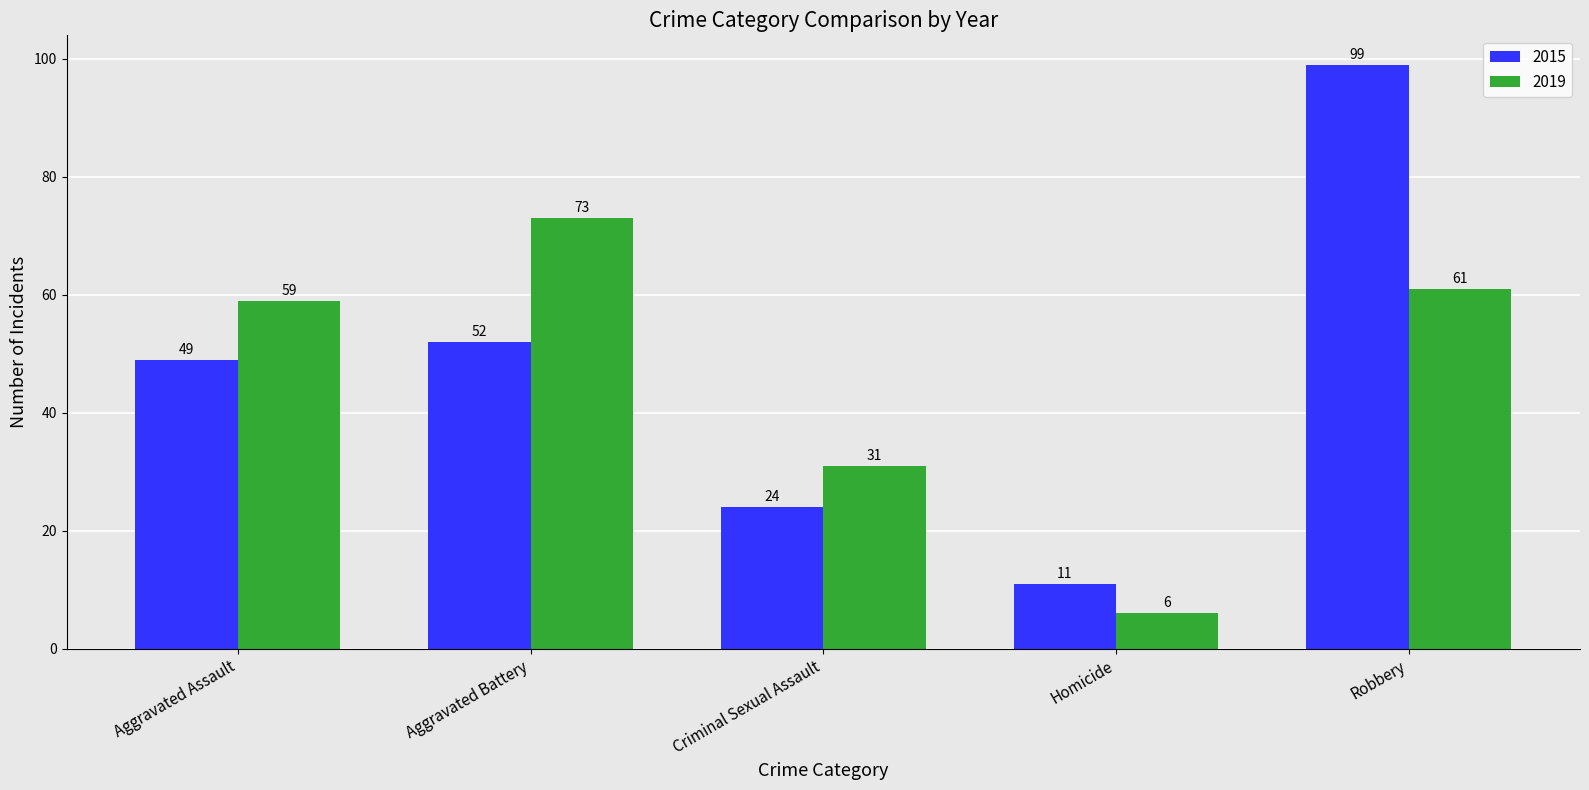

What are all the series names shown in the legend?

2015, 2019